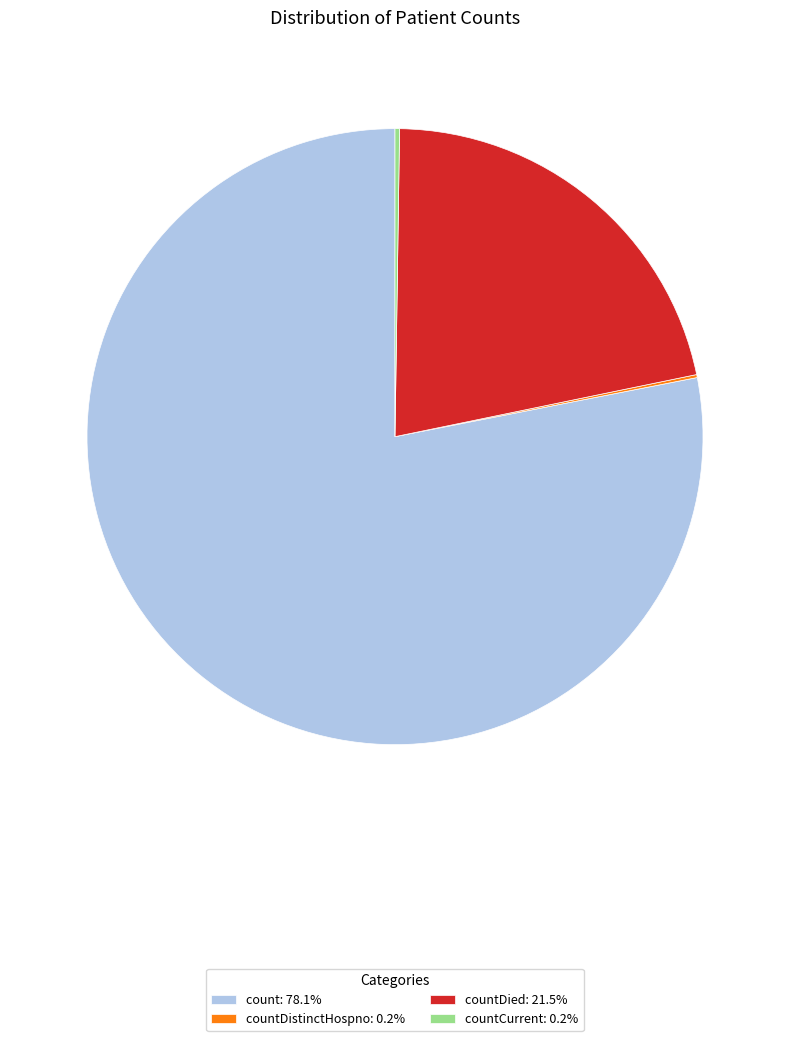

Is the sum of countDied: 21.5% and count: 78.1% greater than half?

Yes